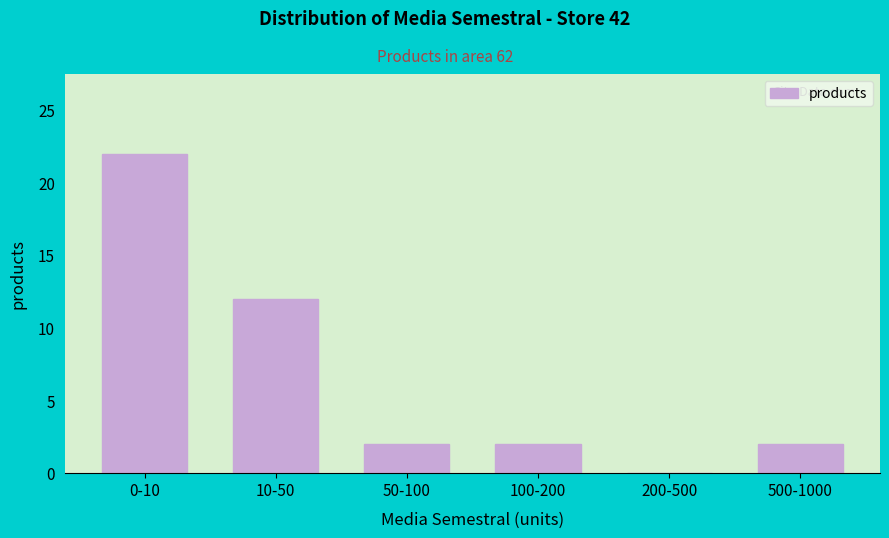

Reading left to right, extract all data points from this chart.

0-10=22	10-50=12	50-100=2	100-200=2	200-500=0	500-1000=2